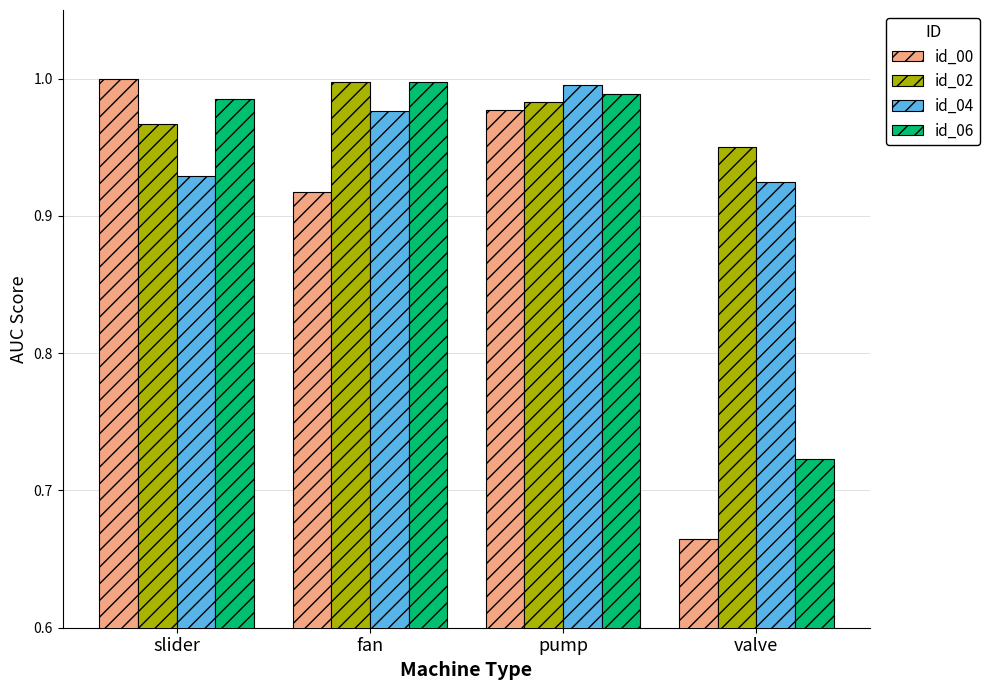

At pump, list the series in order from smallest to largest.

id_00, id_02, id_06, id_04